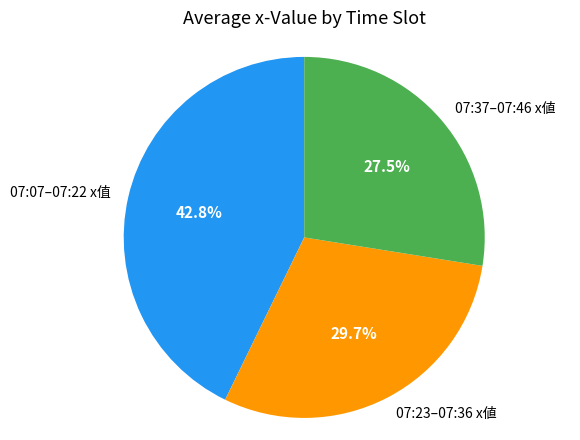

How many segments does this pie chart have?

3